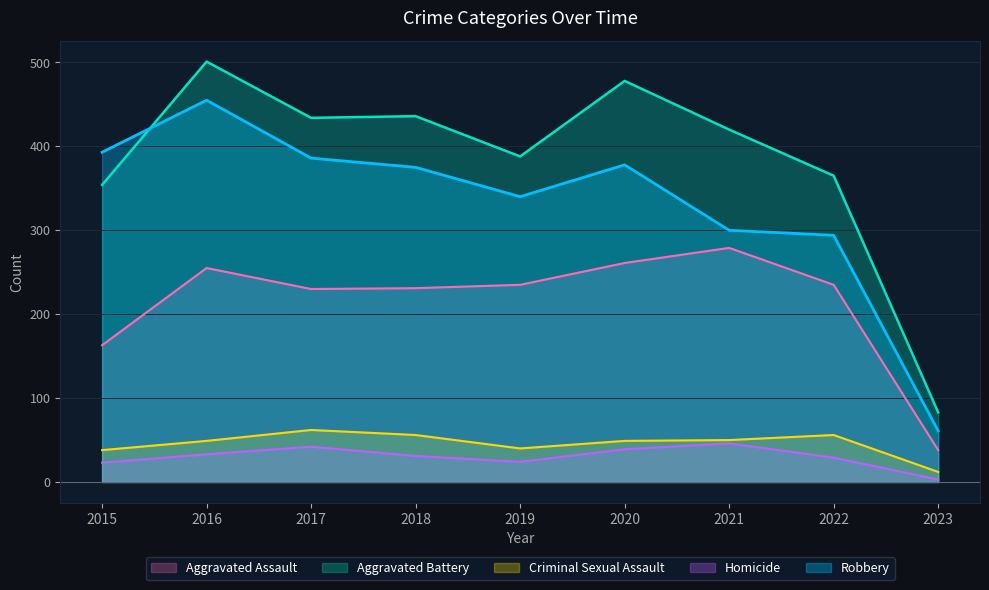

How many intersections are there between Robbery and Aggravated Battery?

1